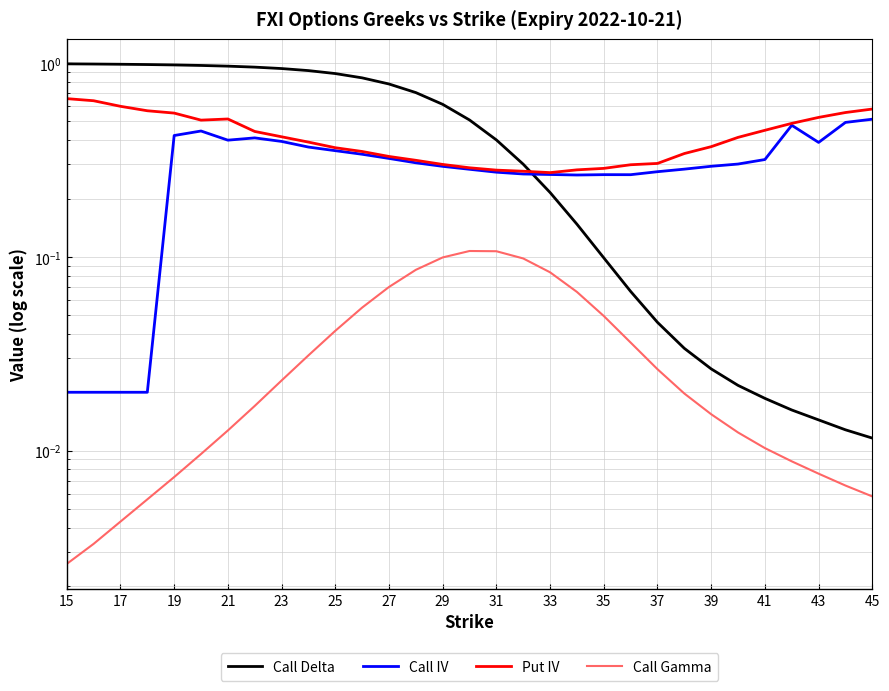

Reading right to left, extract all data points from this chart.

Call Delta: 0.0	0.0	0.0	0.0	0.0	0.0	0.0	0.0	0.0	0.1	0.1	0.1	0.2	0.3	0.4	0.5	0.6	0.7	0.8	0.8	0.9	0.9	0.9	1.0	1.0	1.0	1.0	1.0	1.0	1.0	1.0
Call IV: 0.5	0.5	0.4	0.5	0.3	0.3	0.3	0.3	0.3	0.3	0.3	0.3	0.3	0.3	0.3	0.3	0.3	0.3	0.3	0.3	0.4	0.4	0.4	0.4	0.4	0.4	0.4	0.0	0.0	0.0	0.0
Put IV: 0.6	0.6	0.5	0.5	0.5	0.4	0.4	0.3	0.3	0.3	0.3	0.3	0.3	0.3	0.3	0.3	0.3	0.3	0.3	0.3	0.4	0.4	0.4	0.4	0.5	0.5	0.6	0.6	0.6	0.6	0.7
Call Gamma: 0.0	0.0	0.0	0.0	0.0	0.0	0.0	0.0	0.0	0.0	0.0	0.1	0.1	0.1	0.1	0.1	0.1	0.1	0.1	0.1	0.0	0.0	0.0	0.0	0.0	0.0	0.0	0.0	0.0	0.0	0.0